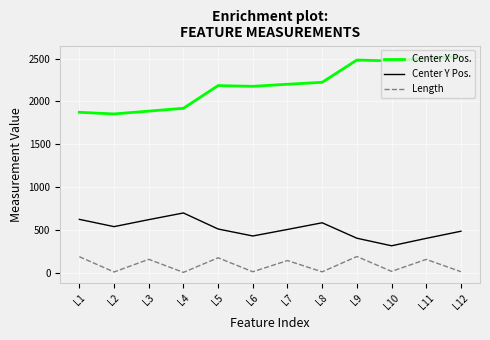

How many interior local peaks does the Length series have?

5